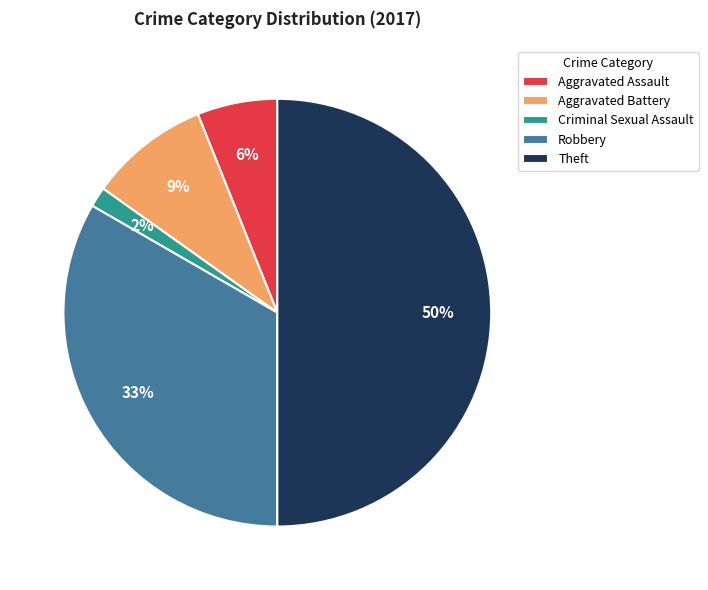

To the nearest percent, what is the combined percentage of Theft and Robbery?

83%